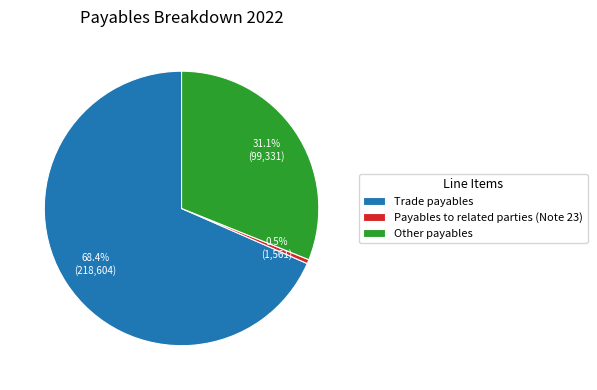

Which category accounts for the majority?

Trade payables